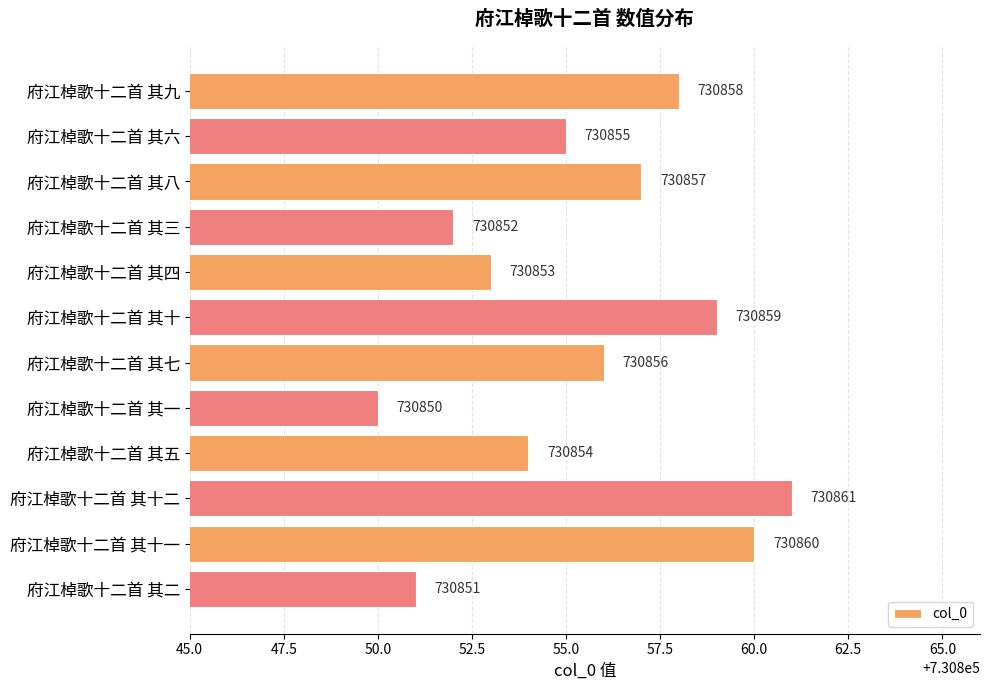

Which label corresponds to the smallest value in the chart?

府江棹歌十二首 其一